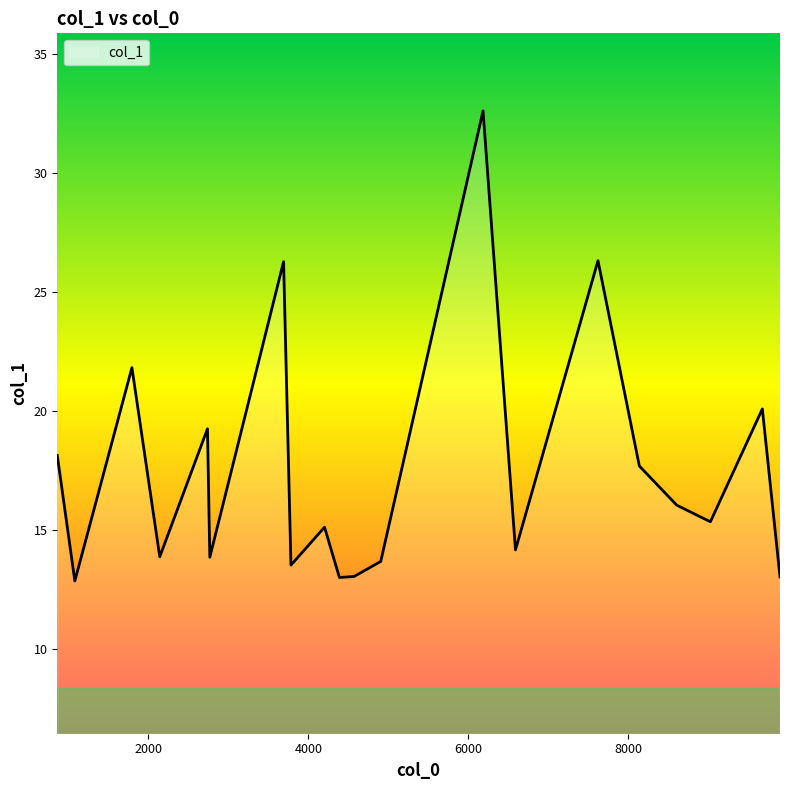

What is the difference between the maximum and minimum values?

19.8